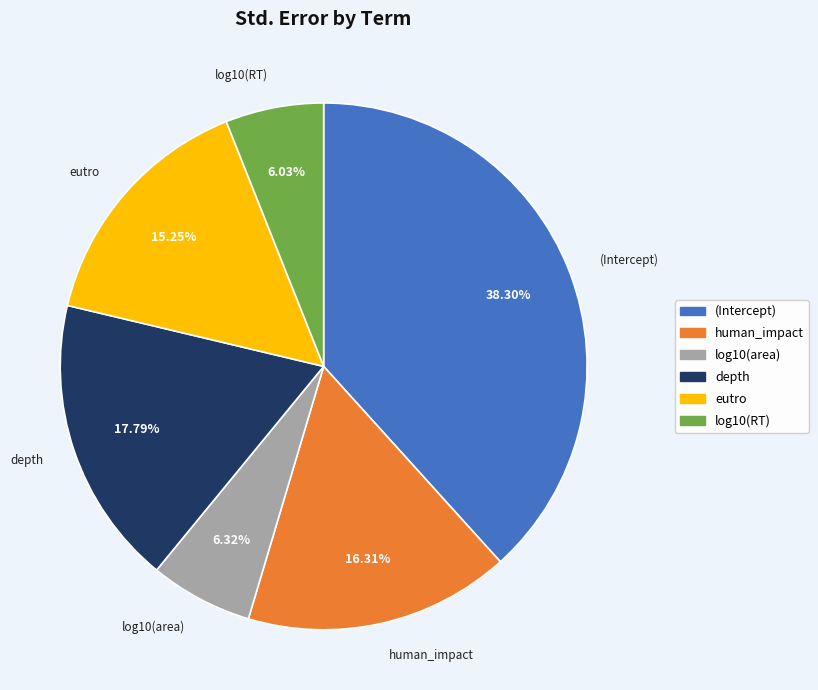

Do depth and log10(RT) together represent more than half of the pie?

No